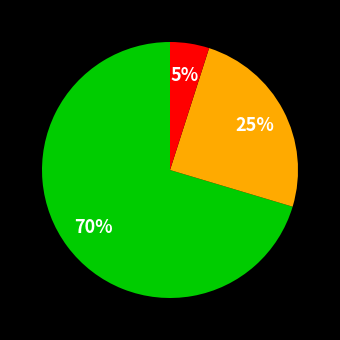

To the nearest percent, what is the average slice percentage?

33%